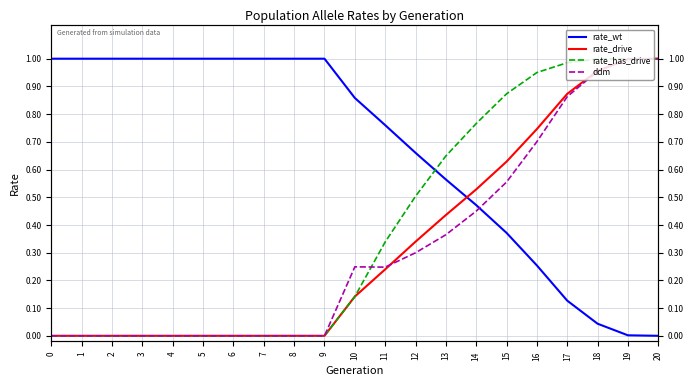

Reading left to right, what are all the values shown in this chart?

rate_wt: 1.0	1.0	1.0	1.0	1.0	1.0	1.0	1.0	1.0	1.0	0.9	0.8	0.7	0.6	0.5	0.4	0.3	0.1	0.0	0.0	0.0
rate_drive: 0.0	0.0	0.0	0.0	0.0	0.0	0.0	0.0	0.0	0.0	0.1	0.2	0.3	0.4	0.5	0.6	0.7	0.9	1.0	1.0	1.0
rate_has_drive: 0.0	0.0	0.0	0.0	0.0	0.0	0.0	0.0	0.0	0.0	0.1	0.3	0.5	0.6	0.8	0.9	1.0	1.0	1.0	1.0	1.0
ddm: 0.0	0.0	0.0	0.0	0.0	0.0	0.0	0.0	0.0	0.0	0.2	0.2	0.3	0.4	0.4	0.6	0.7	0.9	1.0	1.0	1.0